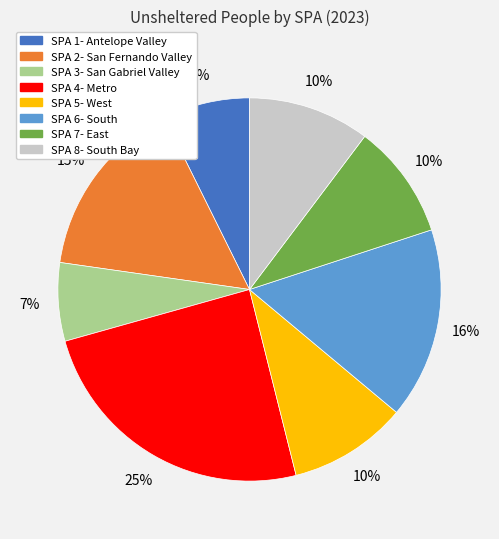

Is SPA 6- South the majority of the pie?

No